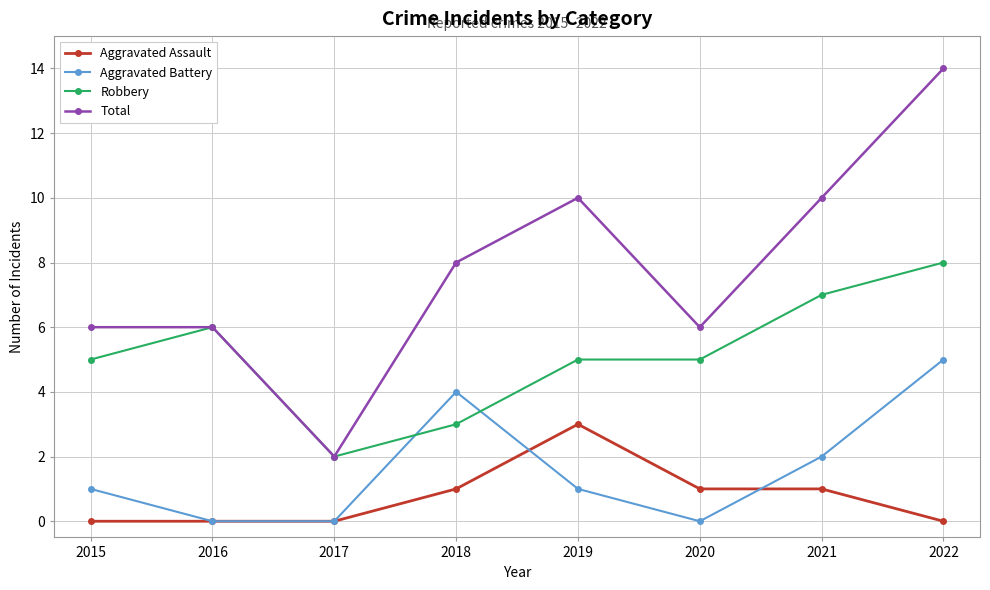

Which series has the largest range (max minus min)?

Total